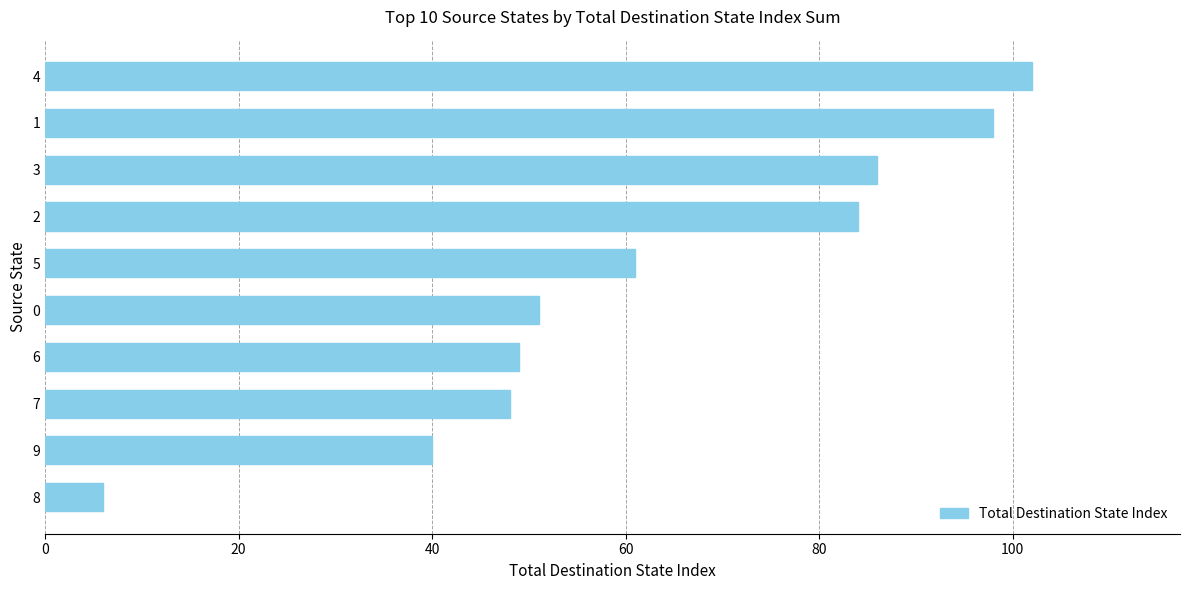

List the labels in order of value, largest first.

4, 1, 3, 2, 5, 0, 6, 7, 9, 8